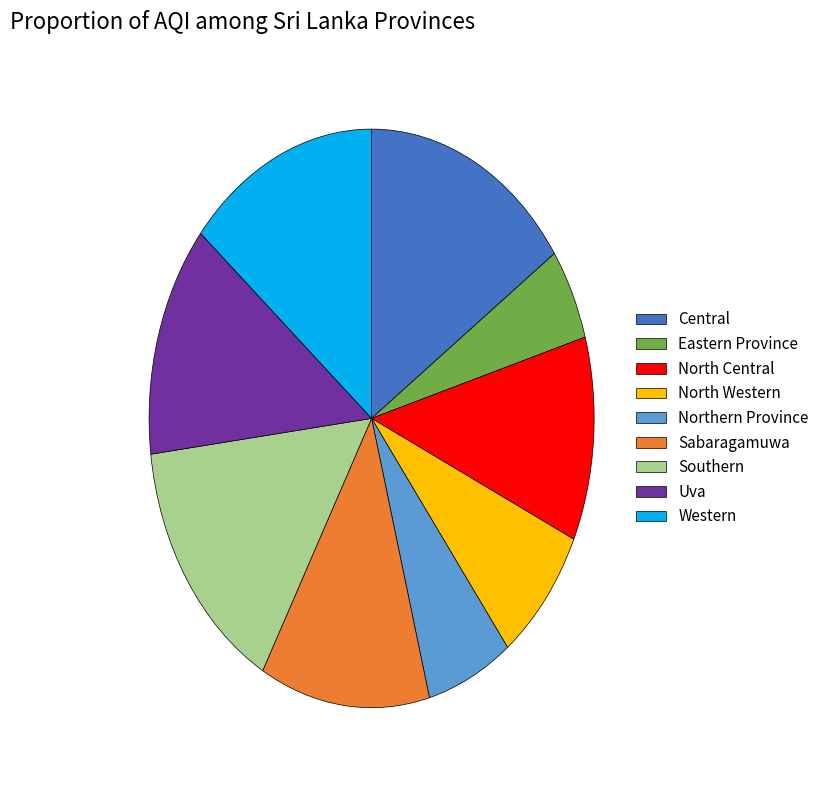

The Western slice represents 22% of the pie. True or false?

False